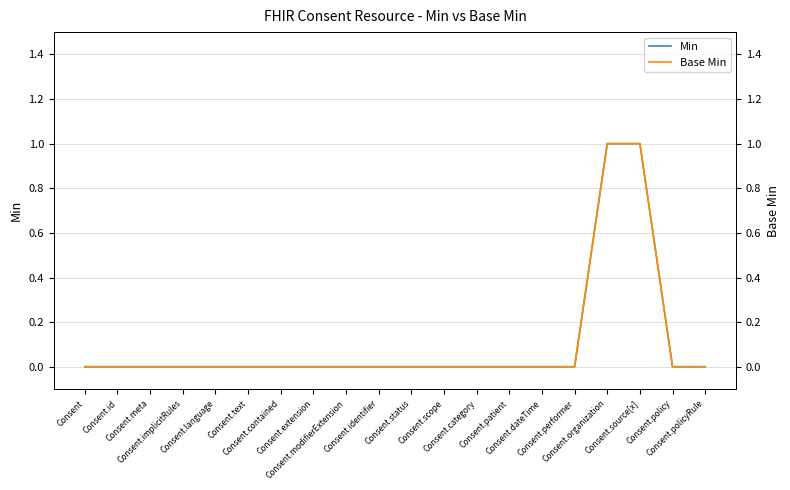

Is this an area chart (filled region under the line)?

No